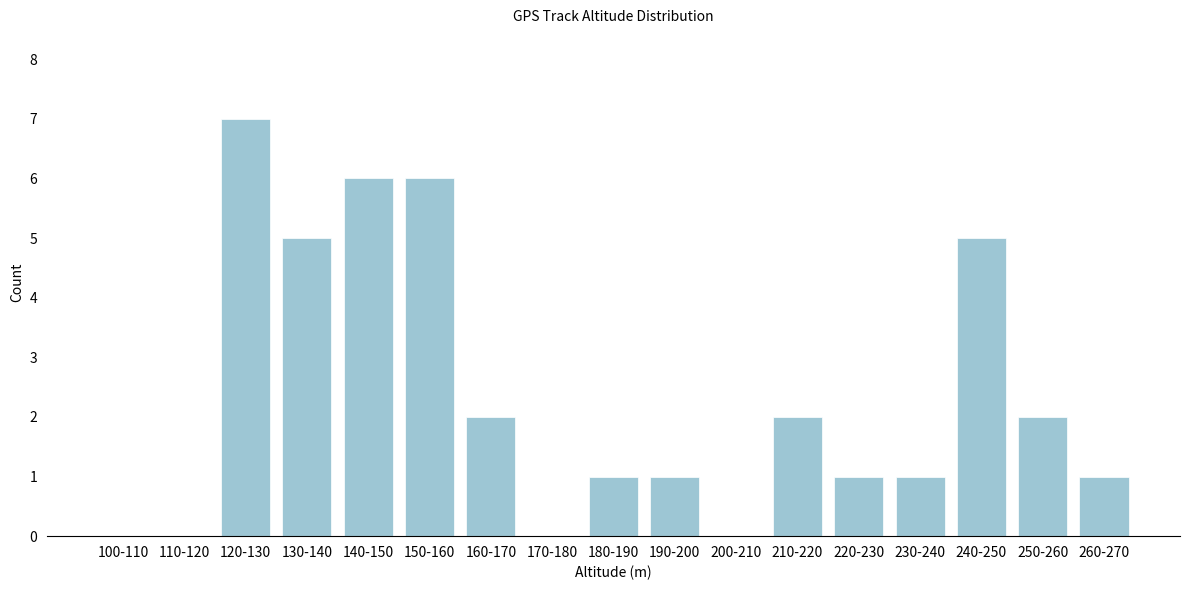

Reading left to right, transcribe all the data shown in this chart.

100-110=0	110-120=0	120-130=7	130-140=5	140-150=6	150-160=6	160-170=2	170-180=0	180-190=1	190-200=1	200-210=0	210-220=2	220-230=1	230-240=1	240-250=5	250-260=2	260-270=1